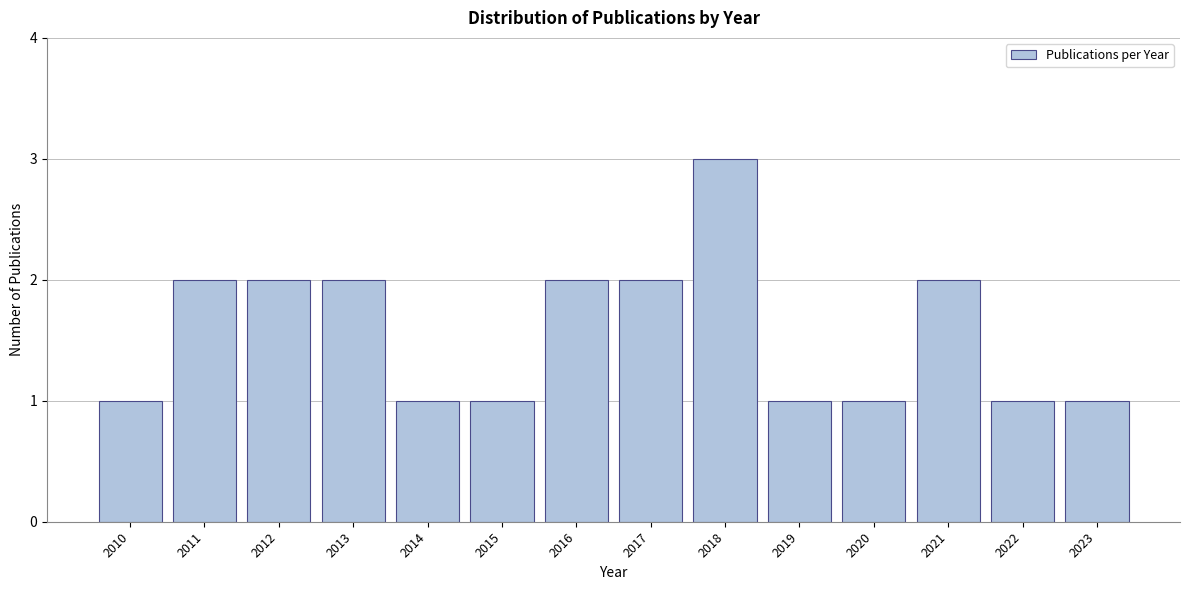

Reading left to right, extract all data points from this chart.

1	2	2	2	1	1	2	2	3	1	1	2	1	1